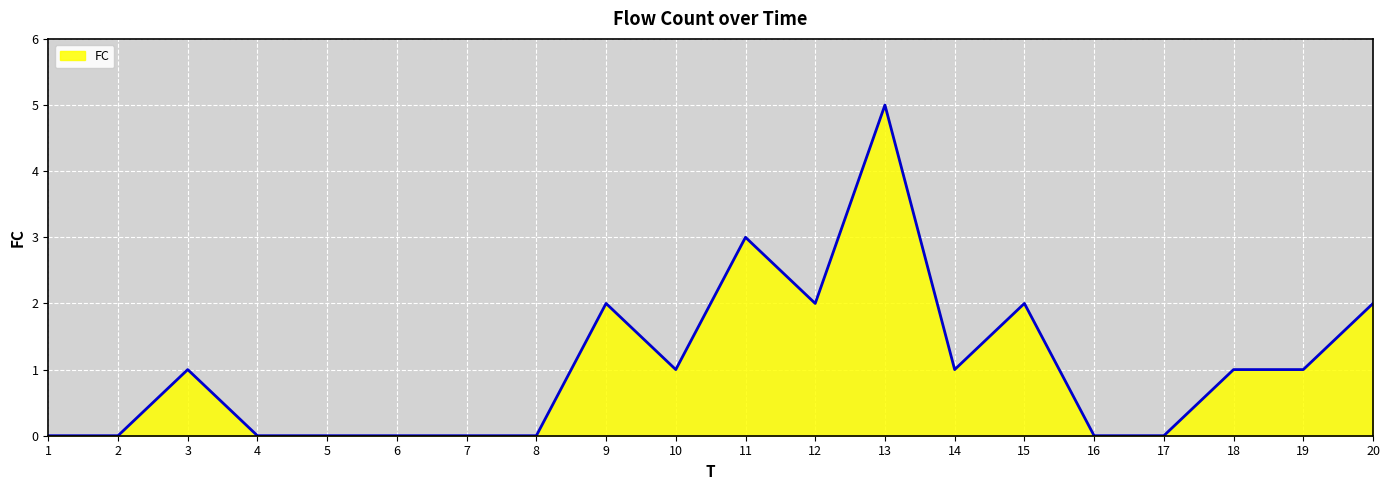

What is the difference between the maximum and minimum values?

5